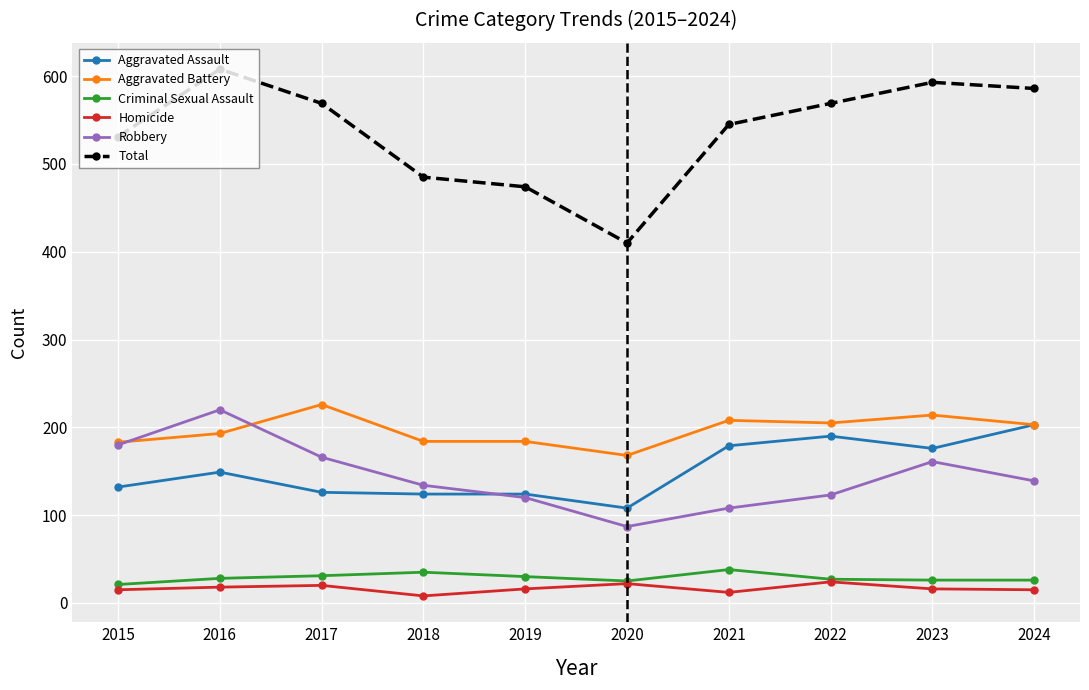

True or false: Criminal Sexual Assault and Total cross at least once.

False